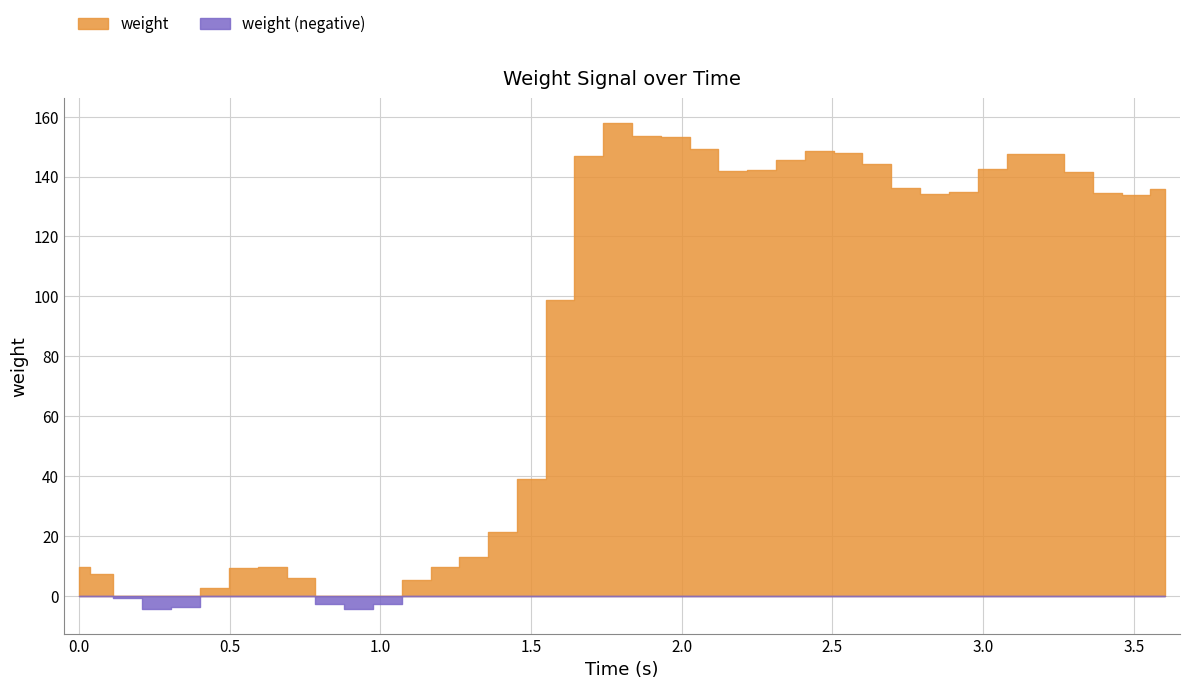

List the labels in order of value, largest first.

1.788, 1.883, 1.978, 2.074, 2.456, 2.551, 3.125, 3.22, 1.691, 2.361, 2.647, 3.03, 2.265, 2.169, 3.316, 2.743, 3.603, 2.934, 3.412, 2.838, 3.507, 1.596, 1.501, 1.405, 1.309, 1.214, 0.641, 0.003, 0.545, 0.067, 0.0, 0.736, 1.119, 0.449, 0.162, 1.023, 0.832, 0.354, 0.259, 0.927